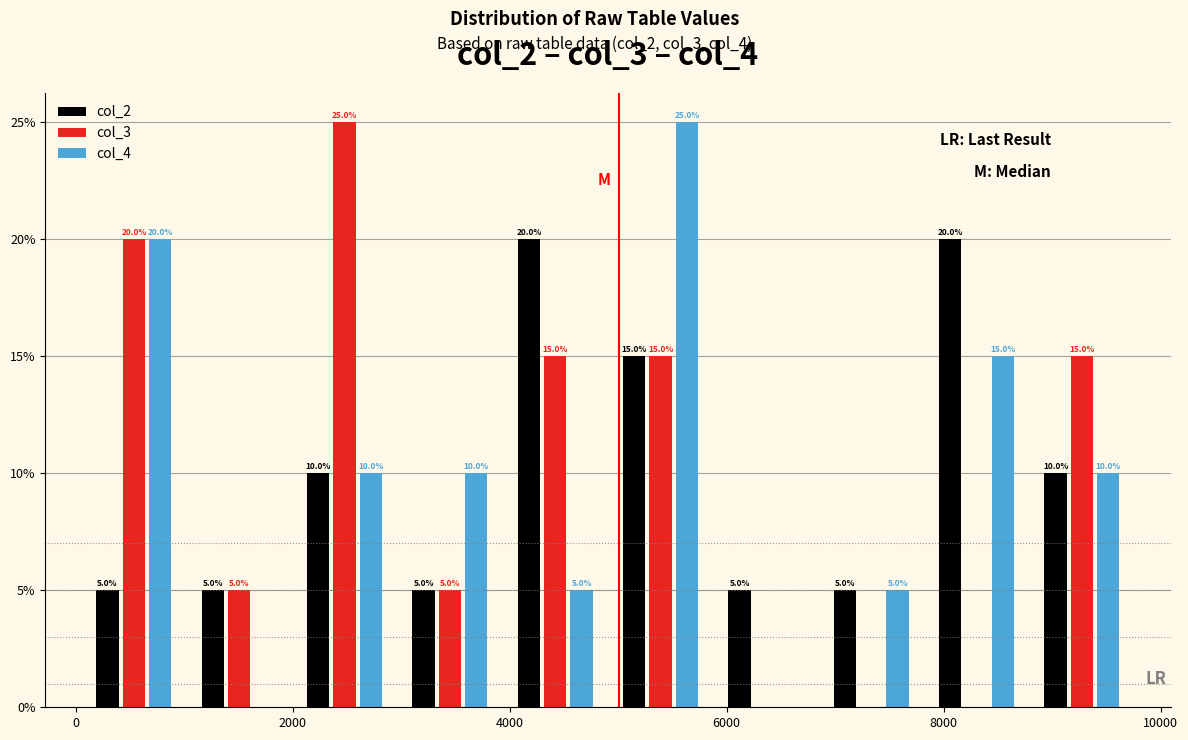

In the col_3 series, which range on the x-axis has the tallest bar?

2000 to 3000